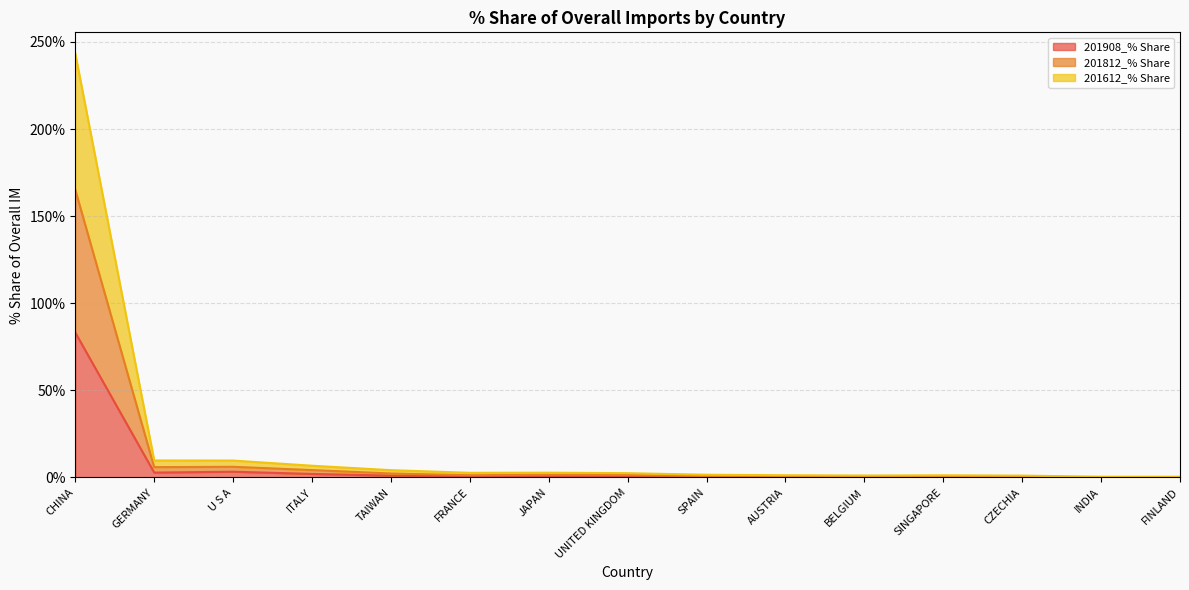

At which category is the sum across all series the highest?

CHINA